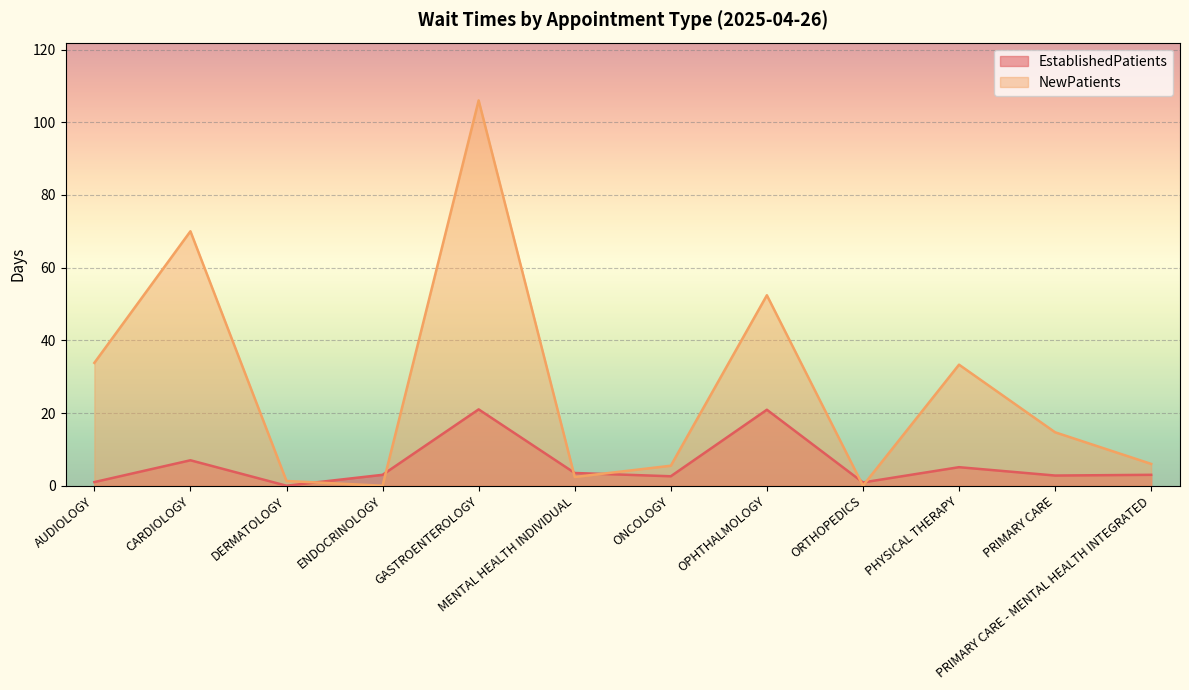

How many data points in EstablishedPatients are above 3?

5